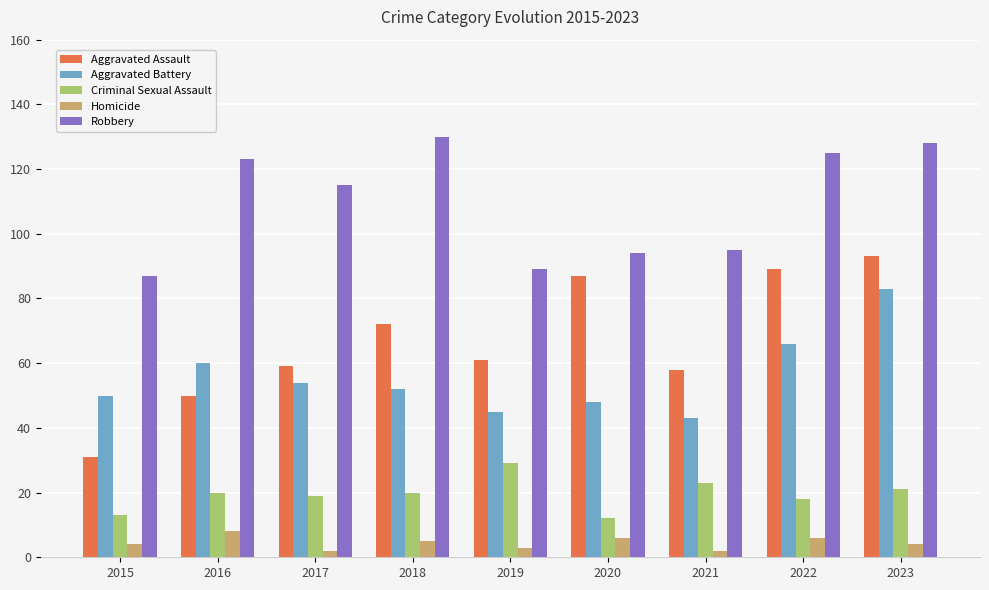

The Aggravated Battery series shows 45 at 2019. True or false?

True